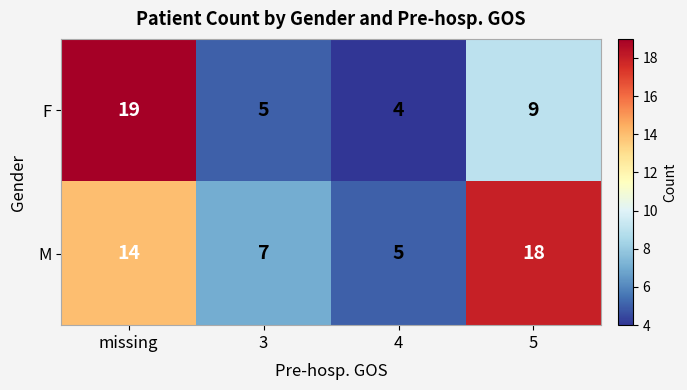

What is the difference between the maximum and minimum values in the M series?

13